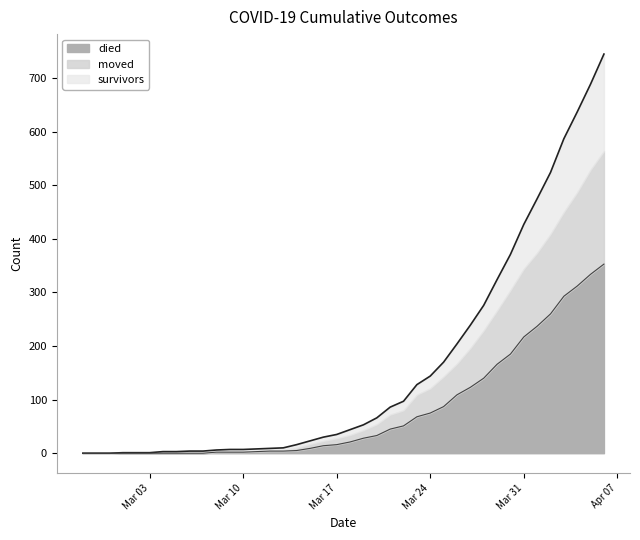

Which category has the highest value across all series?

2020-04-06